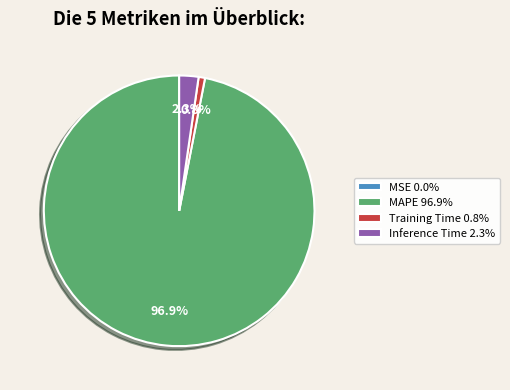

How much of the chart is everything except Inference Time 2.3%?

97.7%